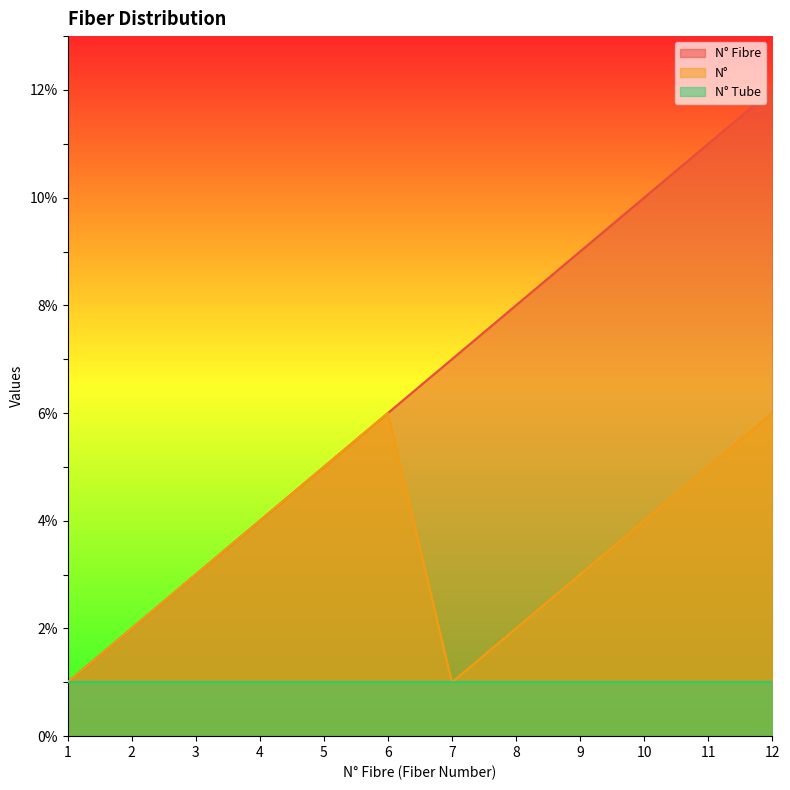

The N° series shows 1 at 2. True or false?

False